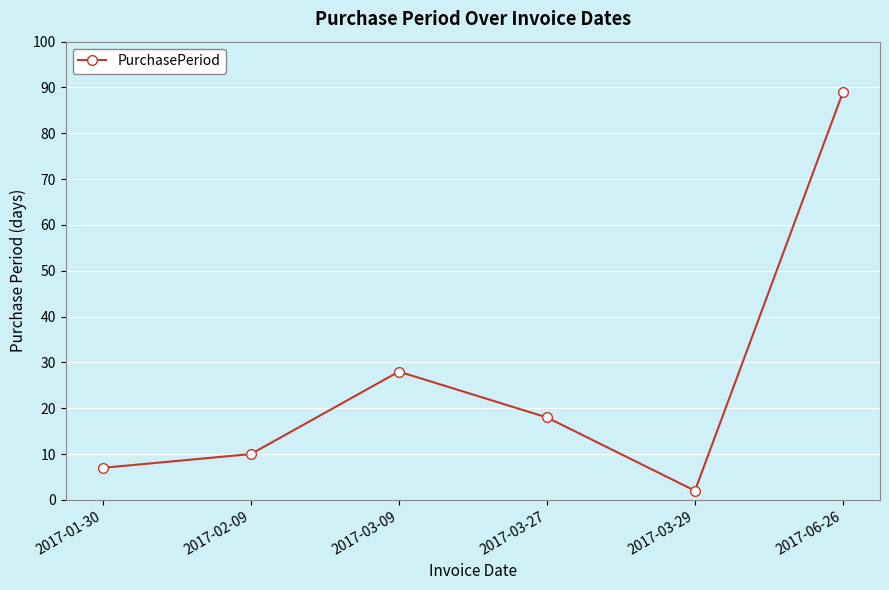

Where does the data first go above 18?

2017-03-09